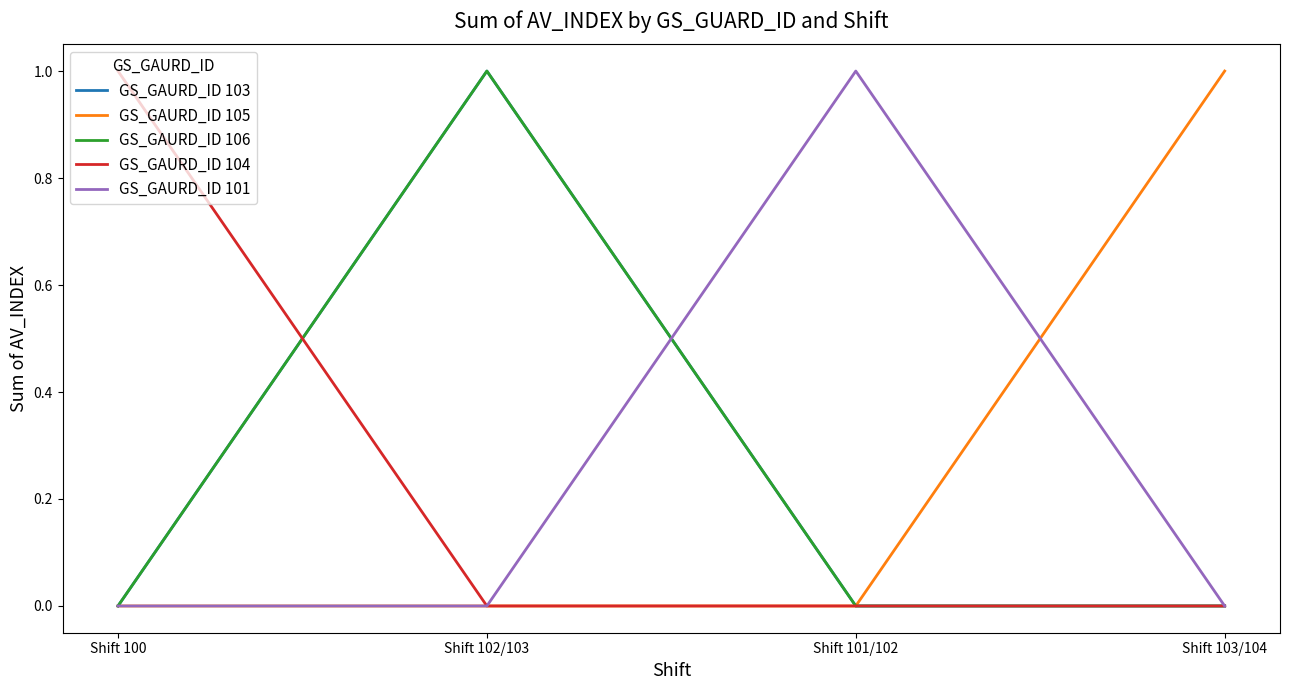

At which label does GS_GAURD_ID 106 reach its minimum?

Shift 100